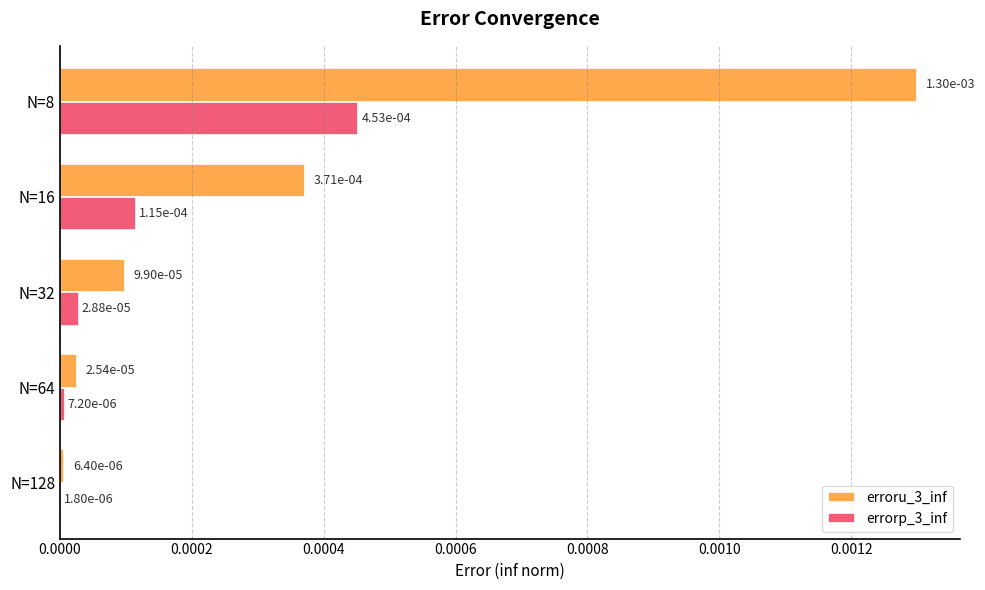

How many categories are shown in the chart?

5